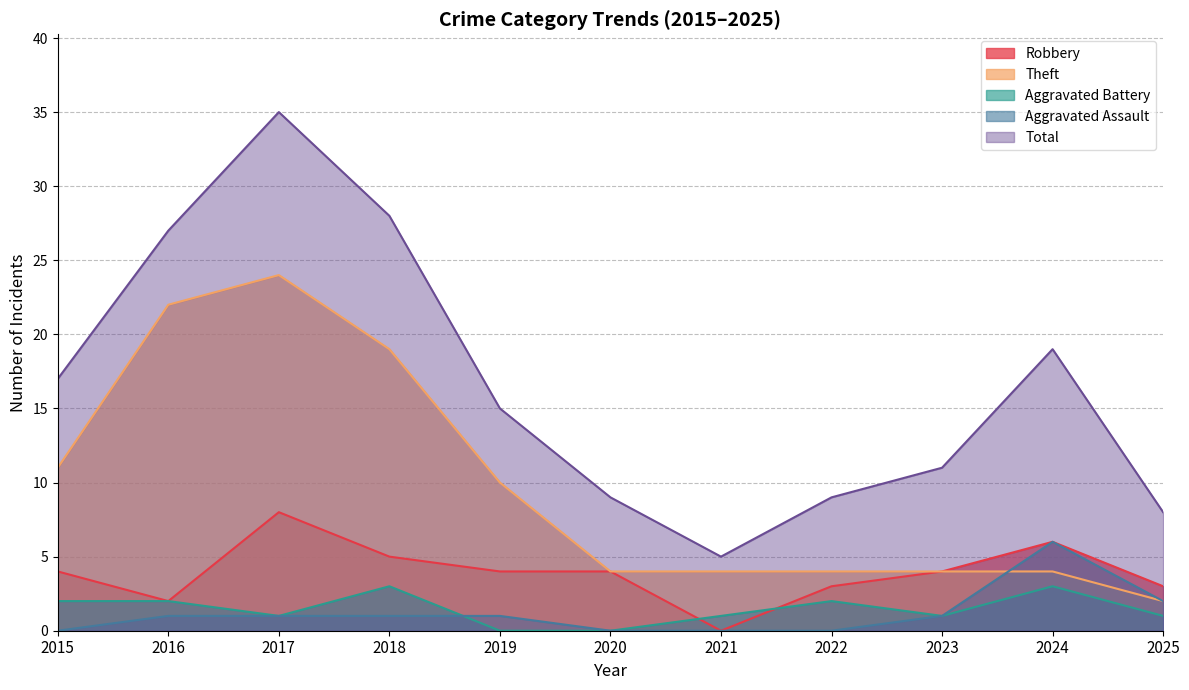

Rank the series by their maximum value, from highest to lowest.

Total, Theft, Robbery, Aggravated Assault, Aggravated Battery